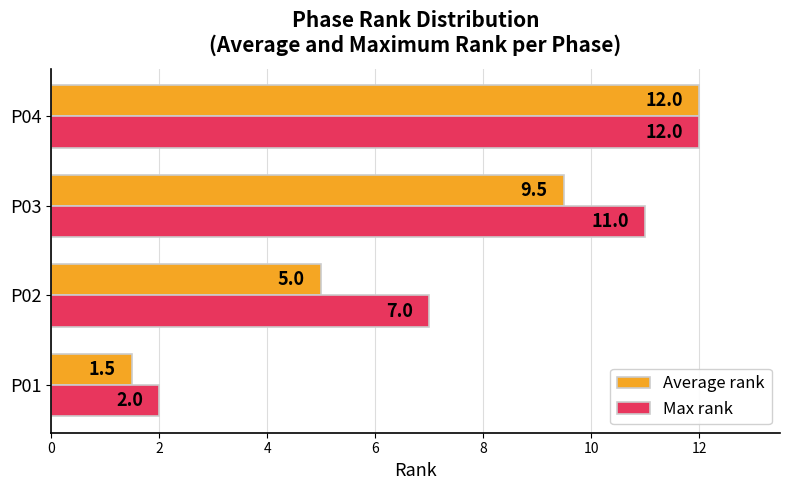

What is the average value of the Average rank series?

7.0